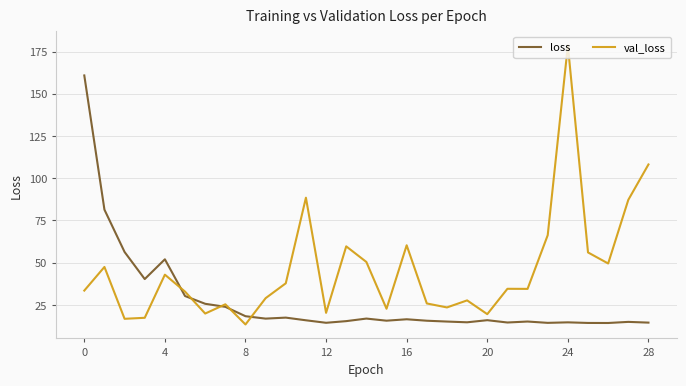

Which series has the largest total across all categories?

val_loss